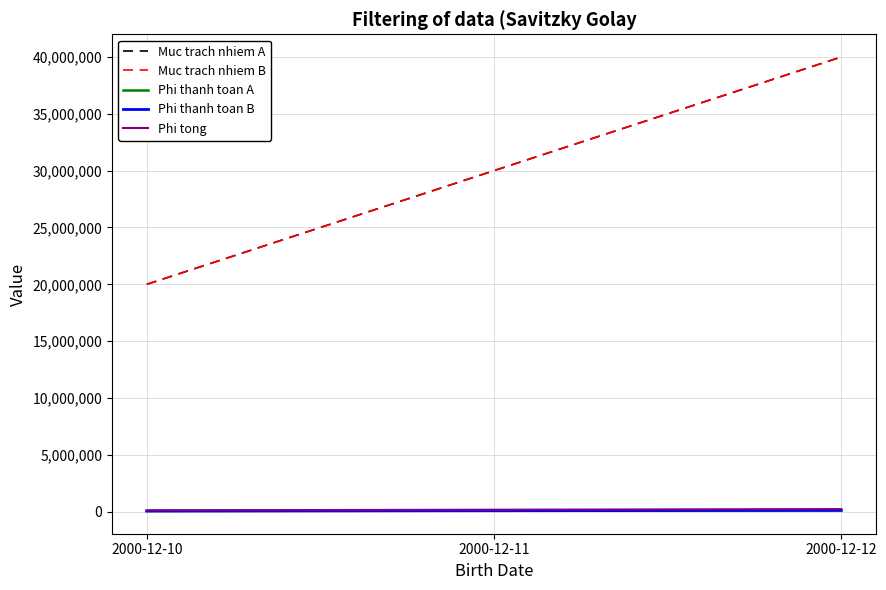

How many lines are shown in the chart?

5